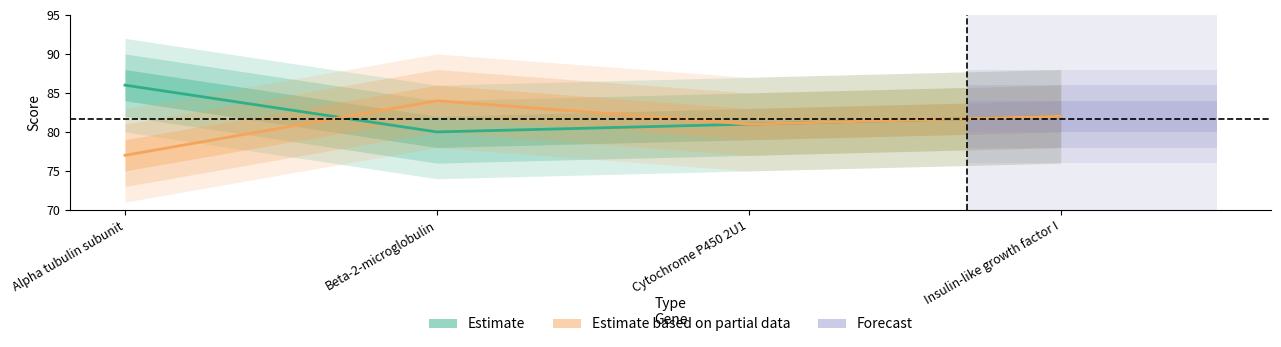

Where is the first local minimum for Estimate?

Beta-2-microglobulin